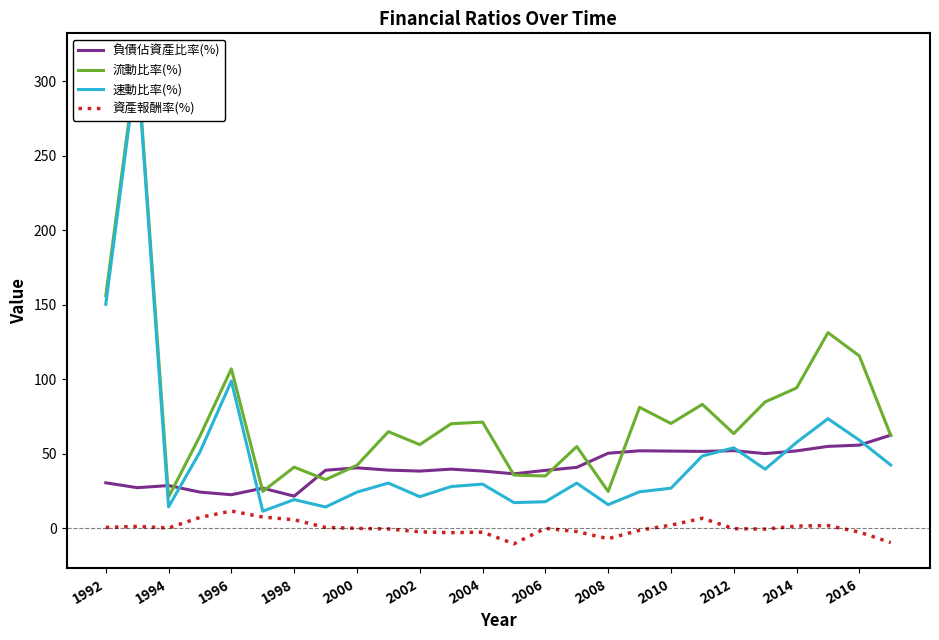

Does the chart have visible grid lines?

No